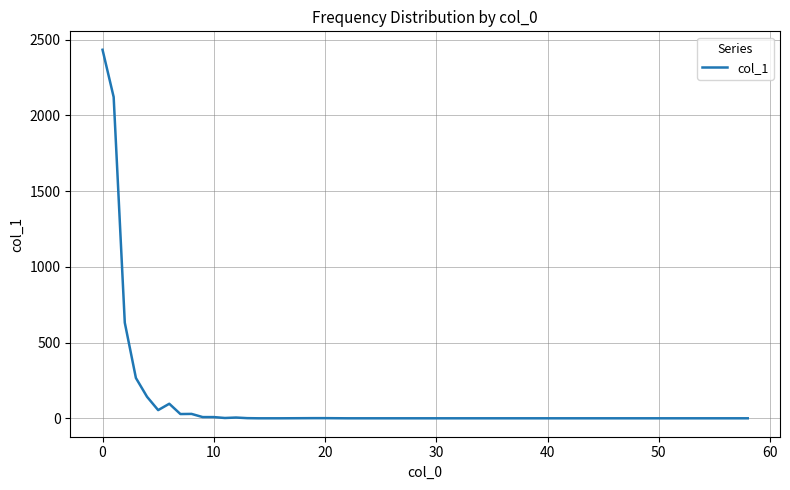

What is the difference between the maximum and minimum values?

2432